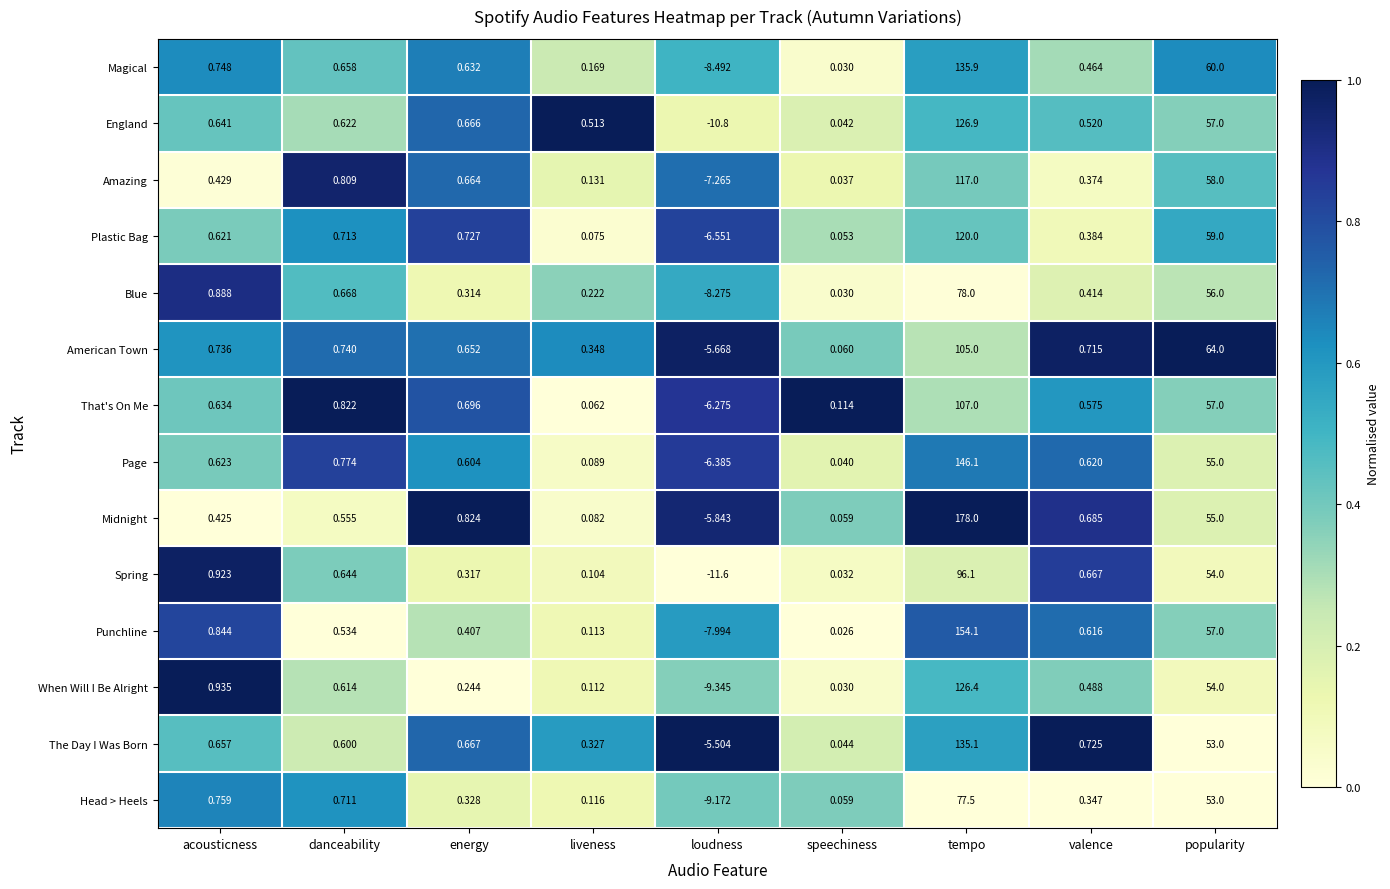

Where does the England series first go above 0?

acousticness